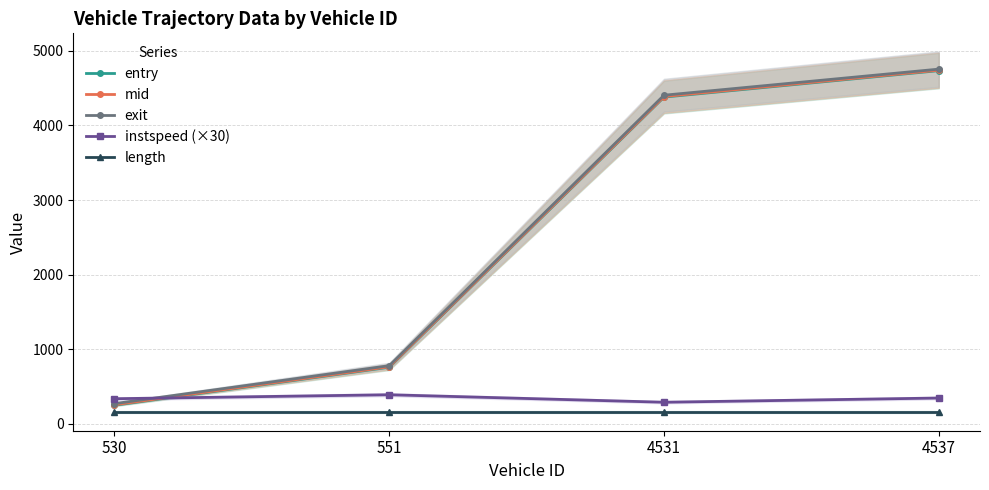

Reading right to left, what are all the values shown in this chart?

entry: 4735.7	4380.5	757.7	247.2
mid: 4742.1	4388.1	763.3	253.4
exit: 4756.0	4406.0	778.0	269.0
instspeed (×30): 344.2	287.7	388.1	334.7
length: 155.7	155.7	155.7	155.7